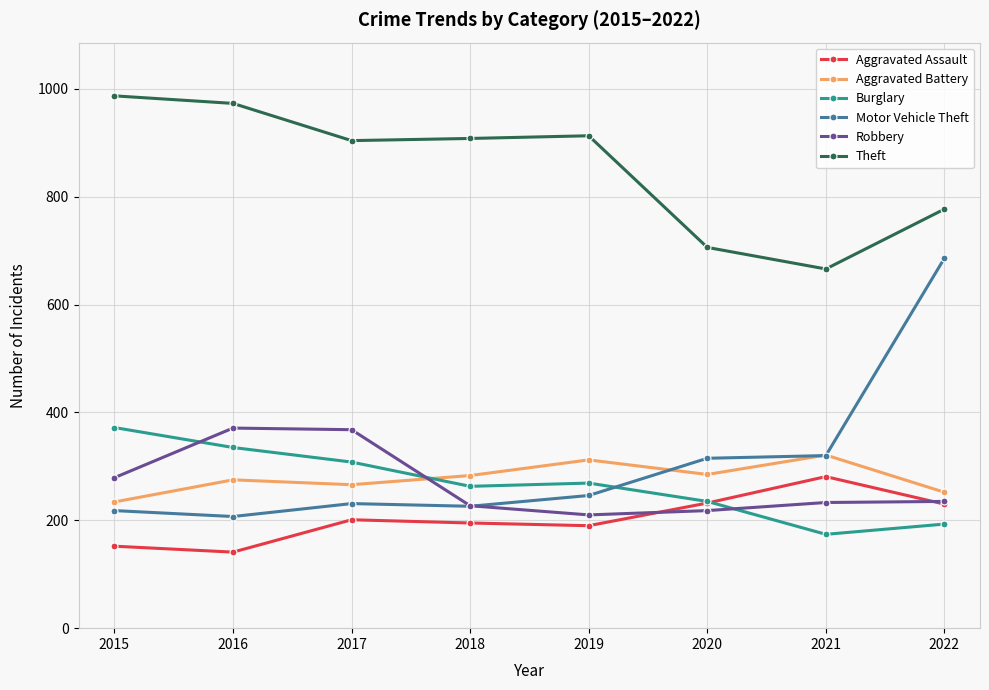

The value of Motor Vehicle Theft at 2020 is 133. True or false?

False